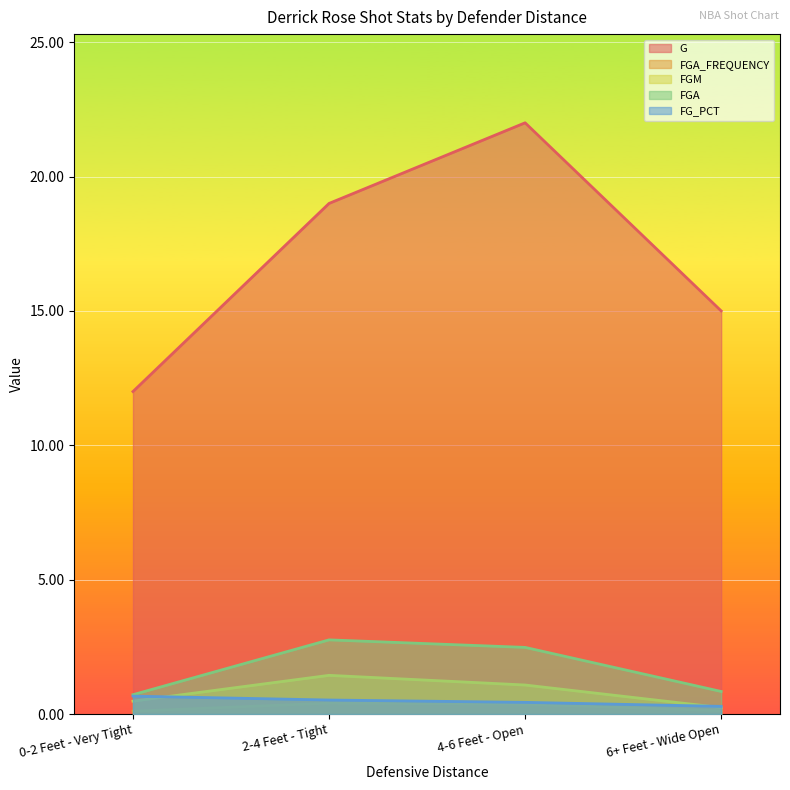

What is the value of the FG_PCT point at the 3rd from the left?

0.4